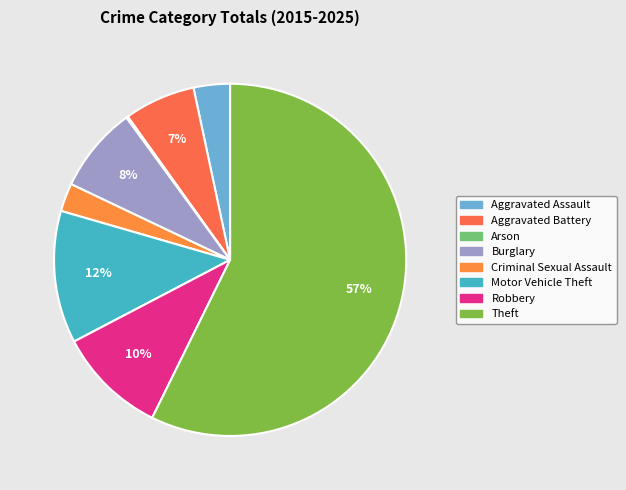

To the nearest percent, what portion does Aggravated Assault represent?

3%